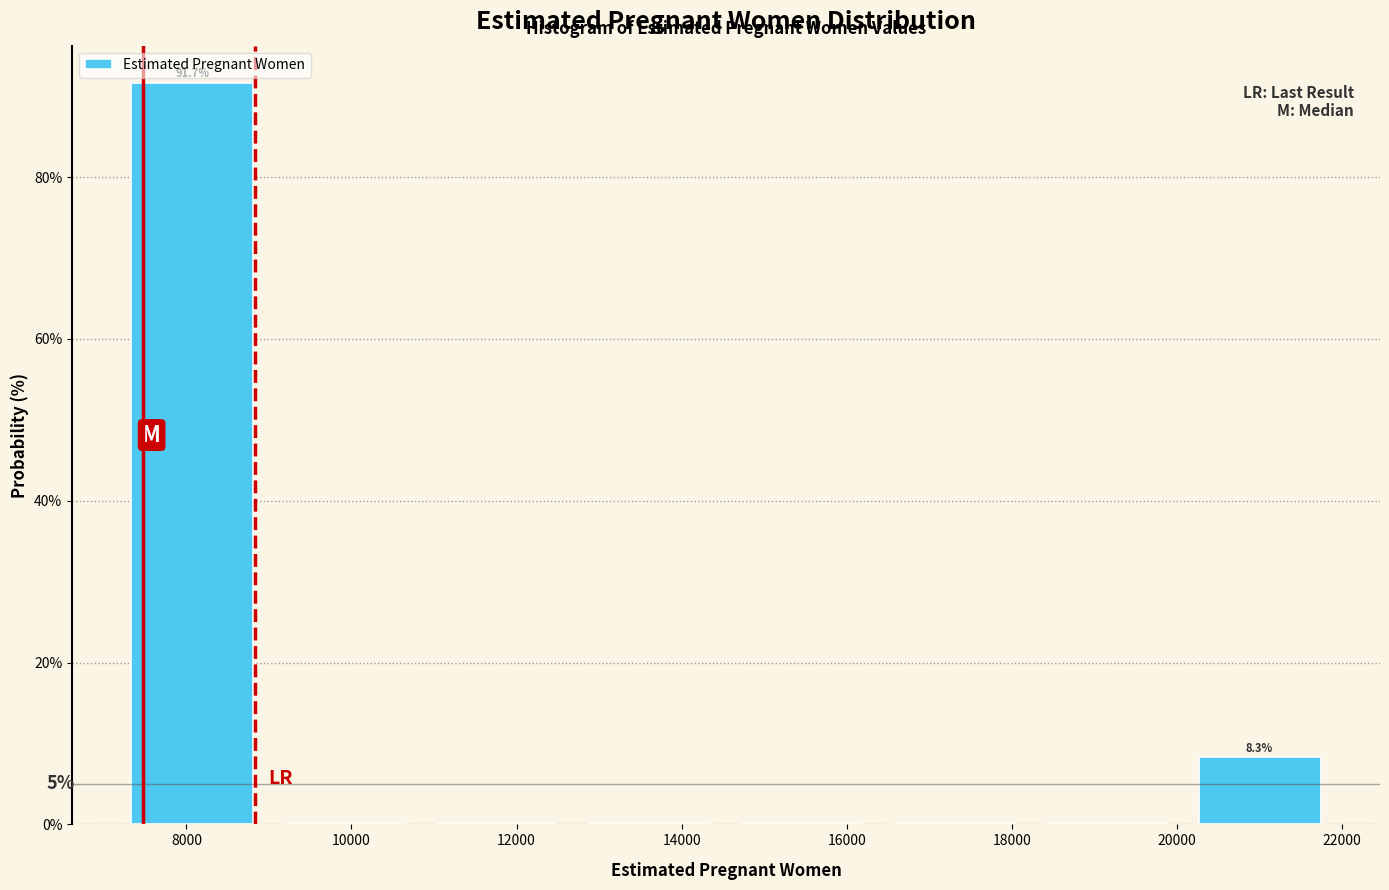

Over which range of the x-axis is the bar tallest?

7200 to 9000